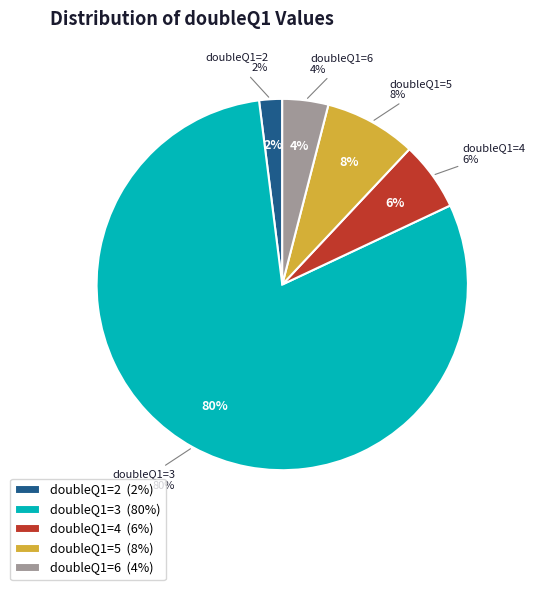

How many slices are in this pie chart?

5